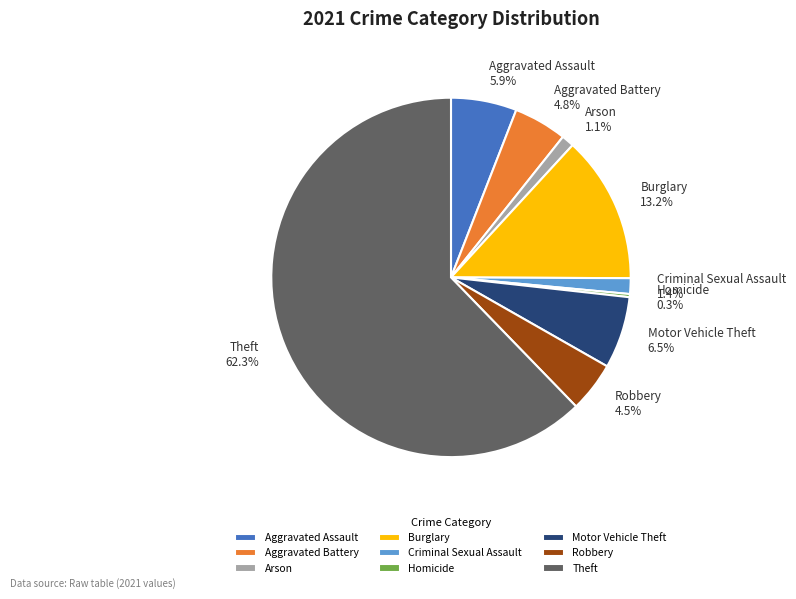

Which has a higher value, Motor Vehicle Theft 6.5% or Arson 1.1%?

Motor Vehicle Theft 6.5%